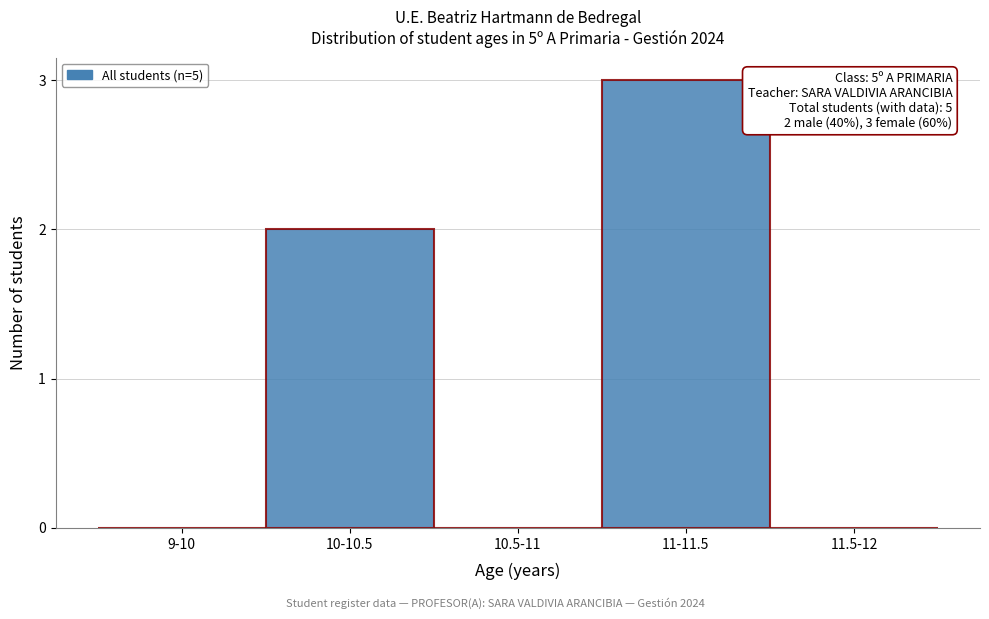

Reading left to right, what are all the values shown in this chart?

9-10=0	10-10.5=2	10.5-11=0	11-11.5=3	11.5-12=0